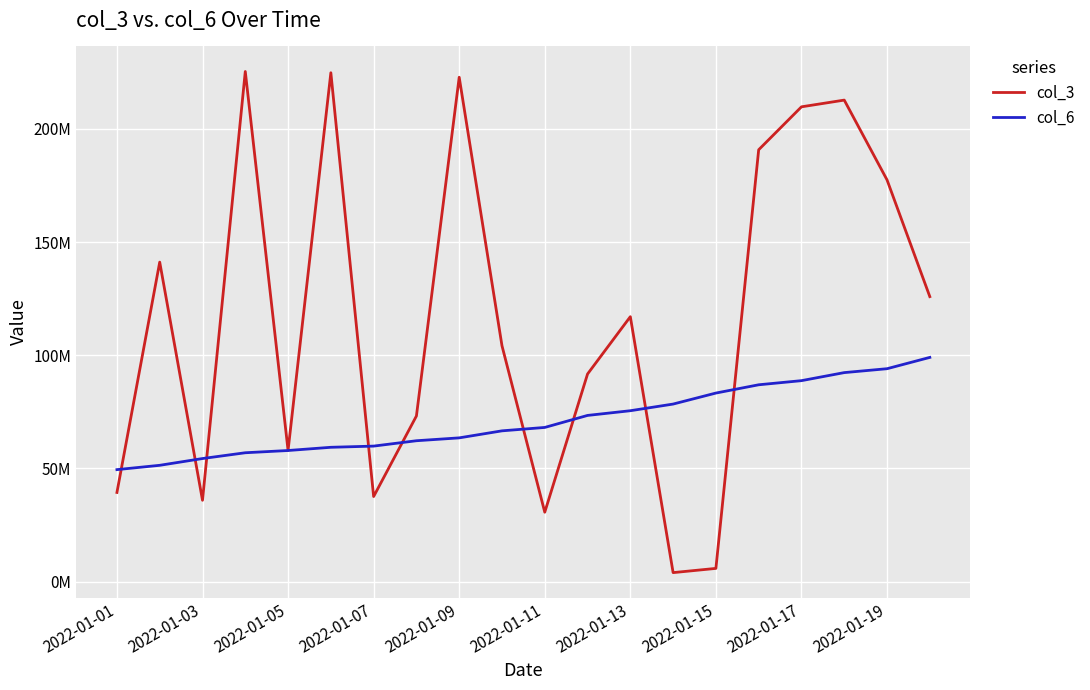

Rank the series by their average value, from highest to lowest.

col_3, col_6